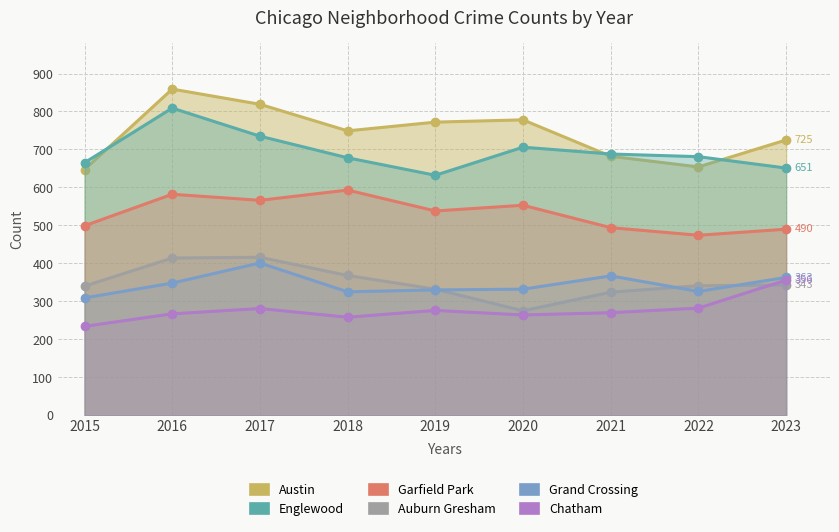

Rank the series at 2016 from lowest to highest value.

Chatham, Grand Crossing, Auburn Gresham, Garfield Park, Englewood, Austin